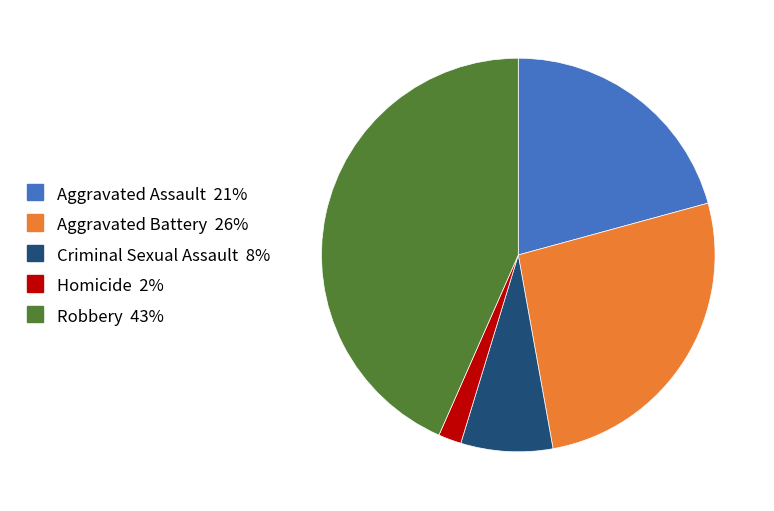

Rank the categories by value from highest to lowest.

Robbery, Aggravated Battery, Aggravated Assault, Criminal Sexual Assault, Homicide